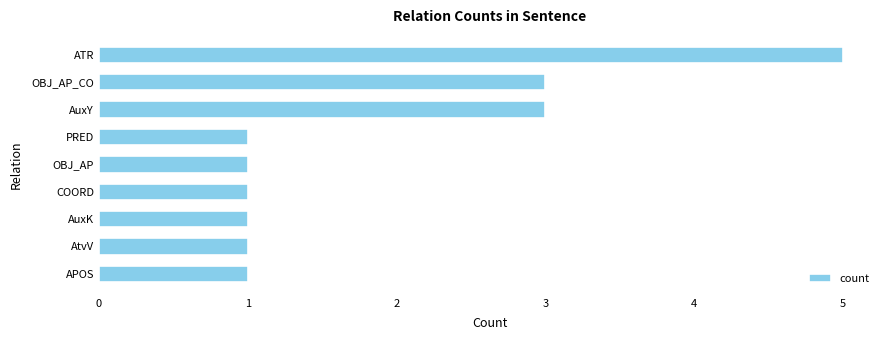

What is the sum of all values?

17